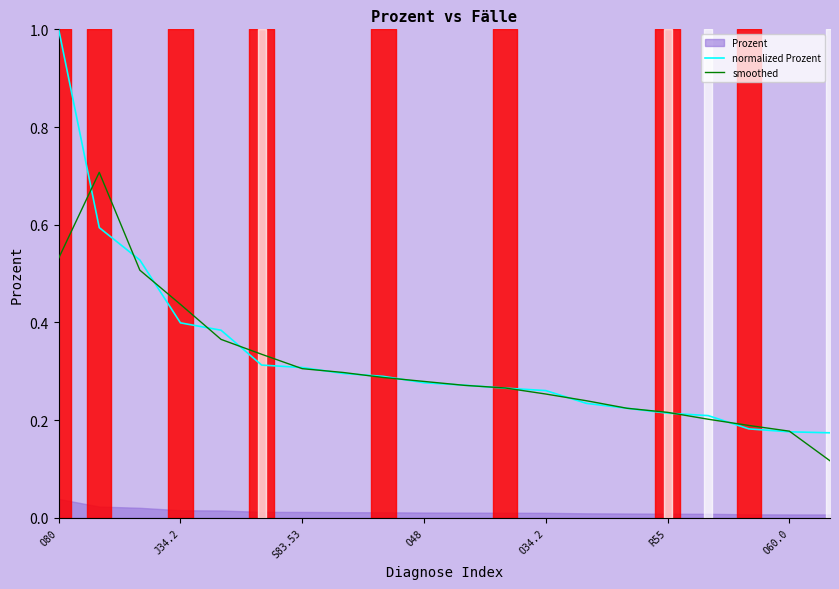

What is the highest value of the normalized Prozent series?

1.0